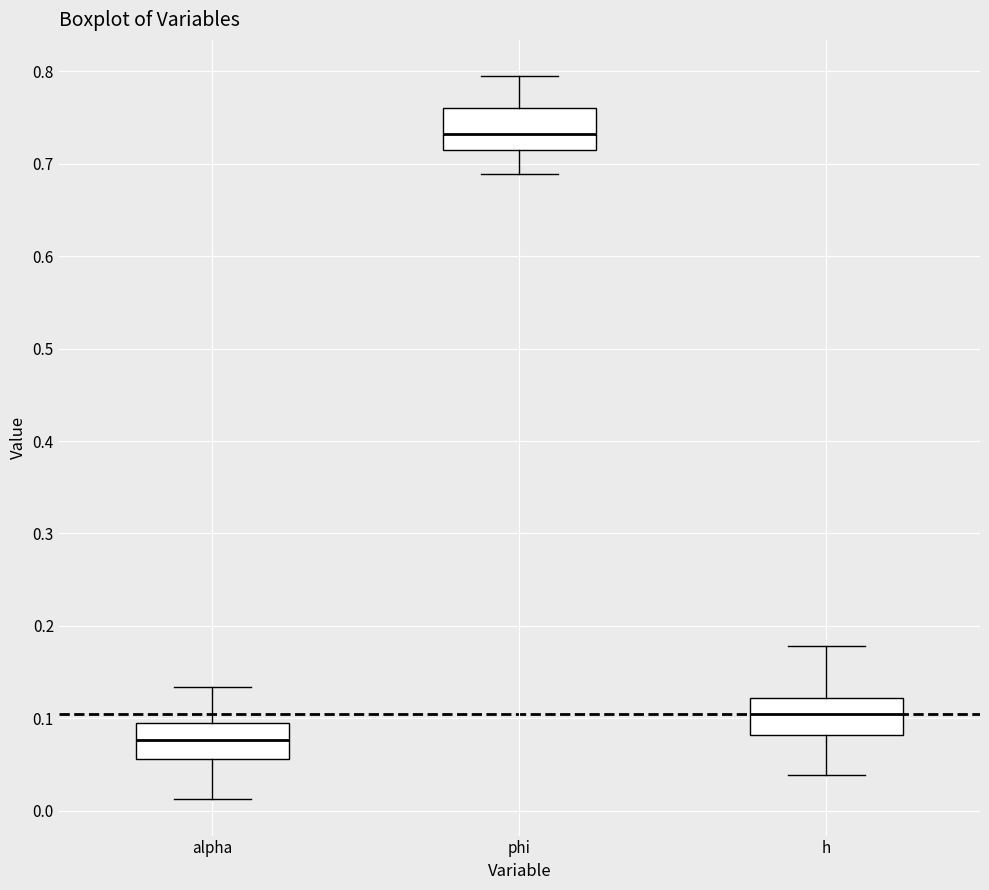

Reading left to right, read every box against the y-axis: the position of its median line, the range the box covers, and the ends of its whiskers. The values are not printed on the chart, so give them approximately, as read against the axis.

alpha: median 0.08, box 0.06 to 0.09, whiskers 0.01 to 0.13
phi: median 0.73, box 0.71 to 0.76, whiskers 0.69 to 0.80
h: median 0.11, box 0.08 to 0.12, whiskers 0.04 to 0.18